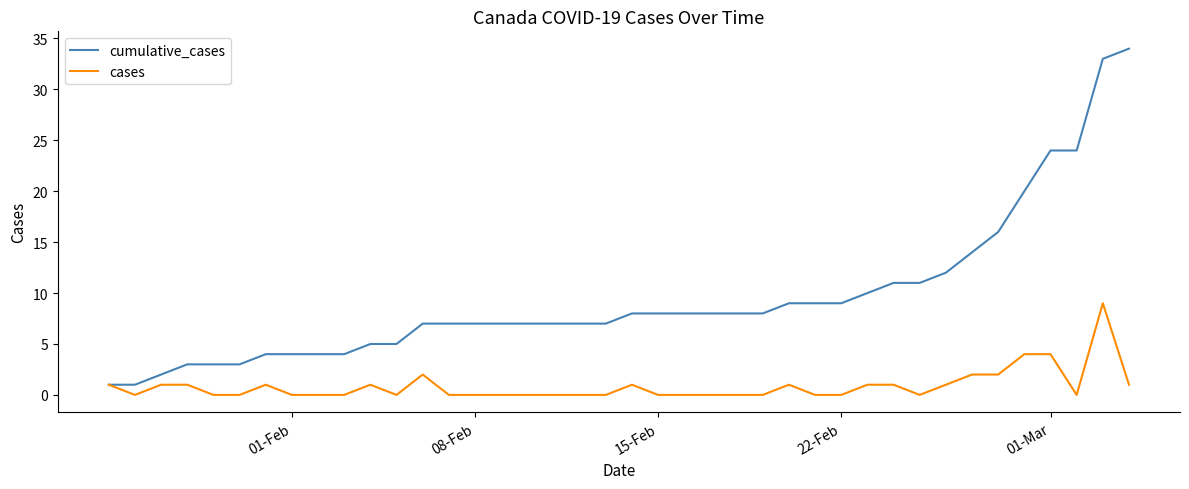

How many distinct data groups are displayed?

2